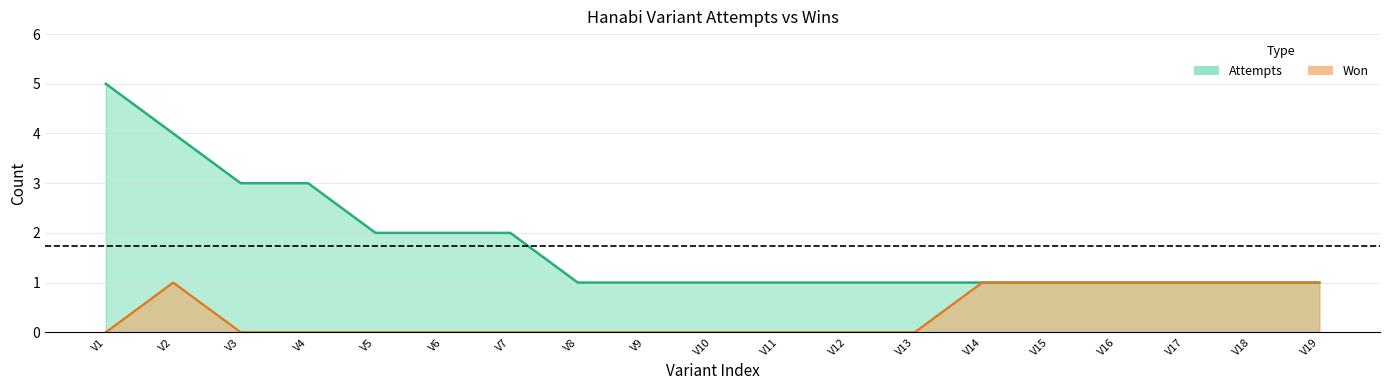

What is the maximum value shown in the chart?

5